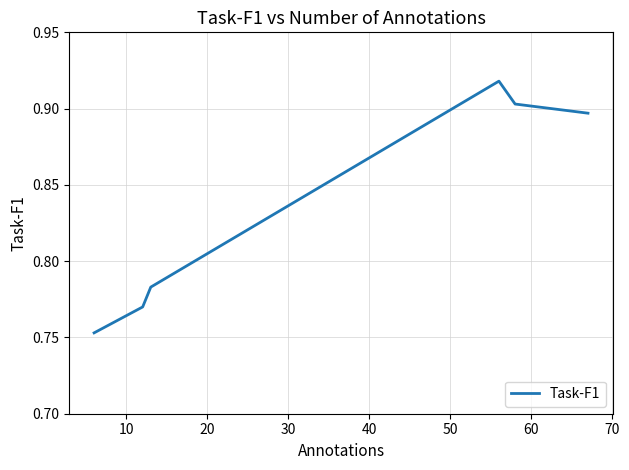

What is the sum of all values?

5.0